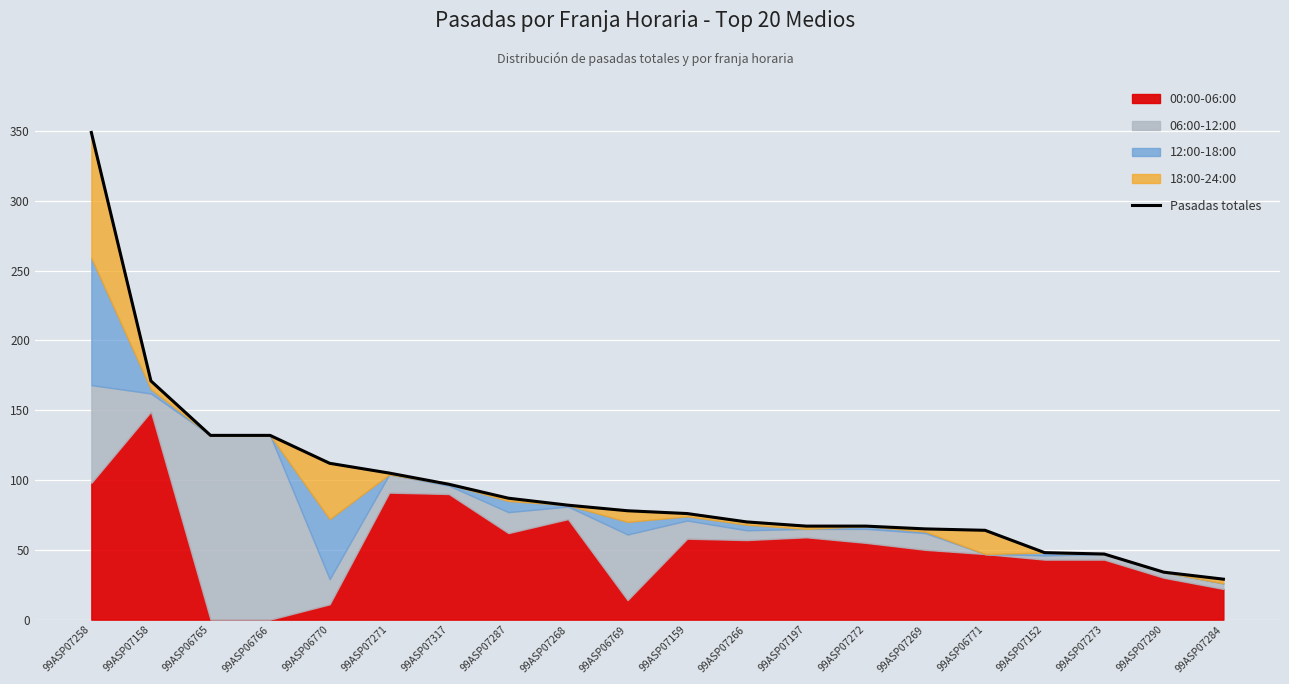

What is the value of the 15th point from the left?

65